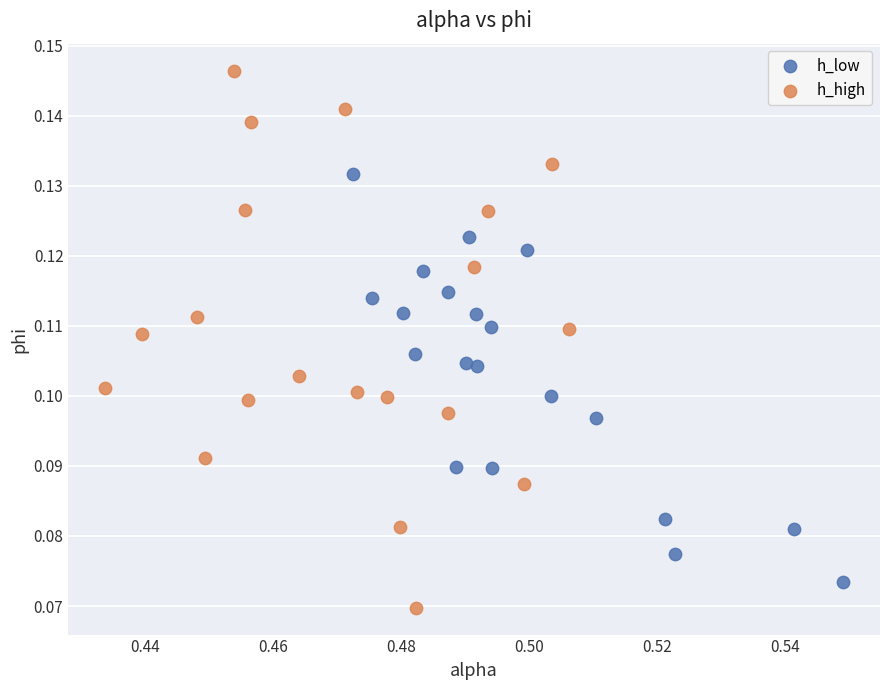

Which series reaches the minimum Y coordinate?

h_high